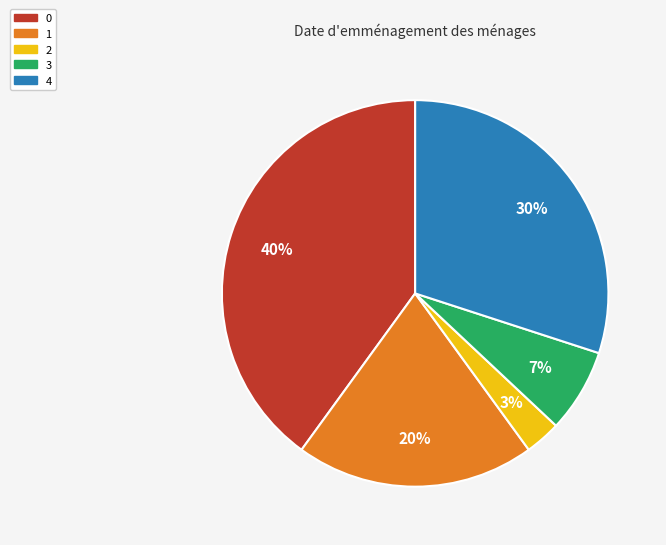

To the nearest percent, what portion does 1 represent?

20%